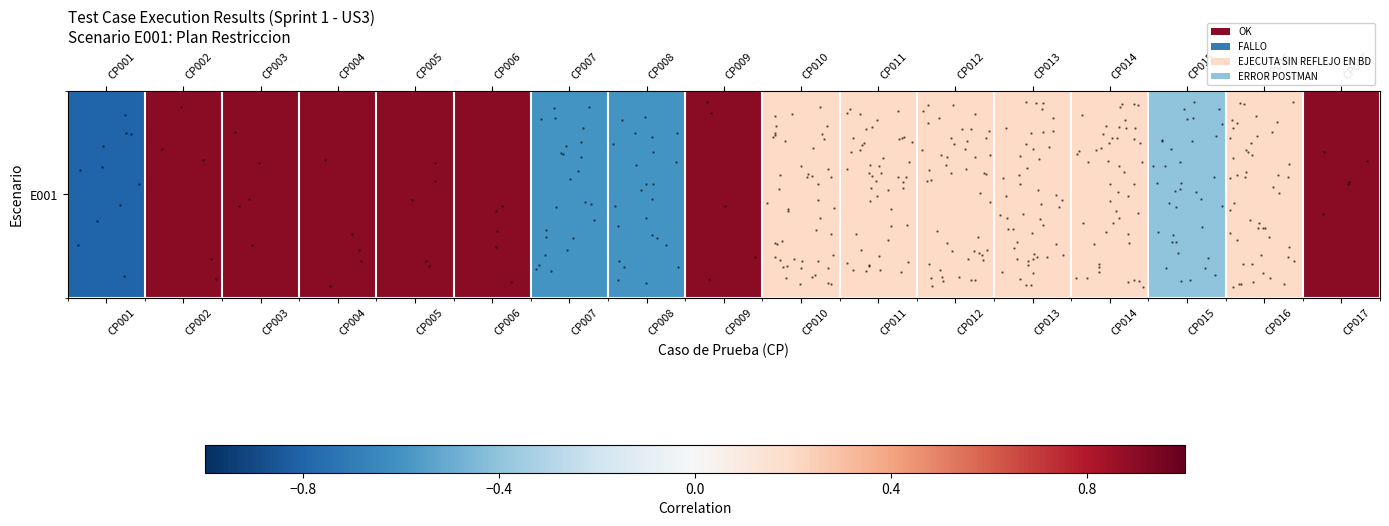

Is it true that the value at CP017 is 0.9?

True